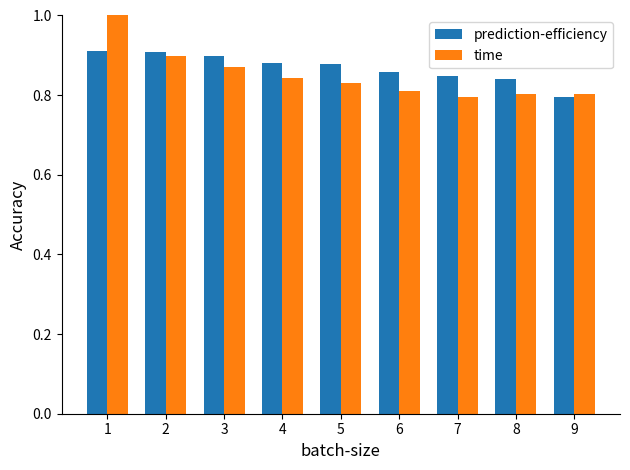

What is the sum of all time values?

7.7